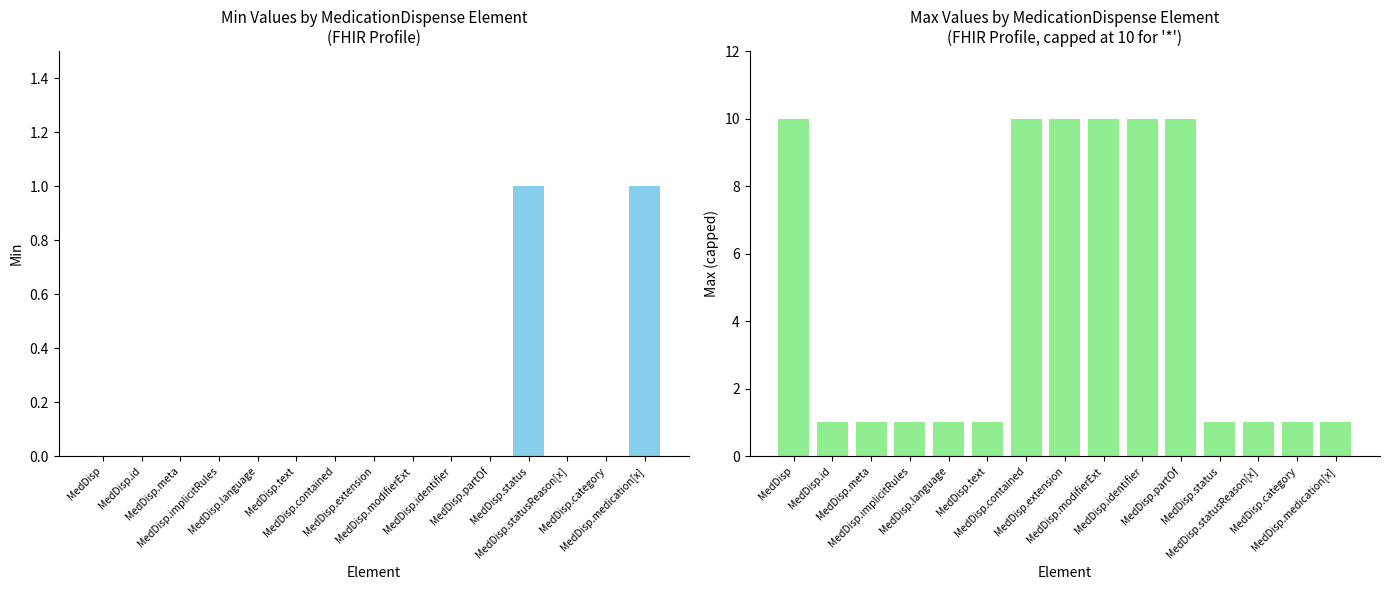

How many bars are there in each group?

2